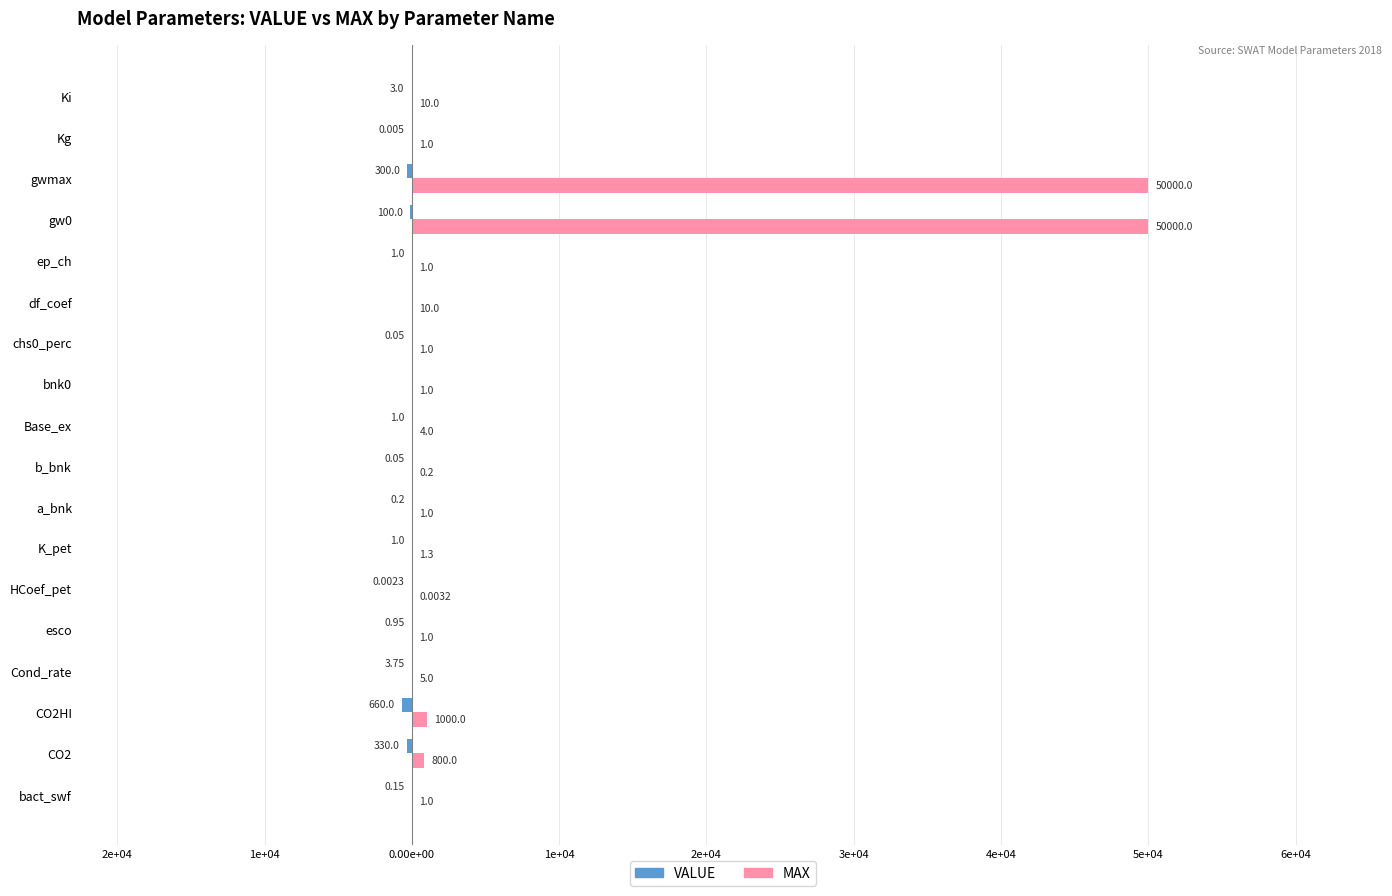

What are all the series names shown in the legend?

VALUE, MAX